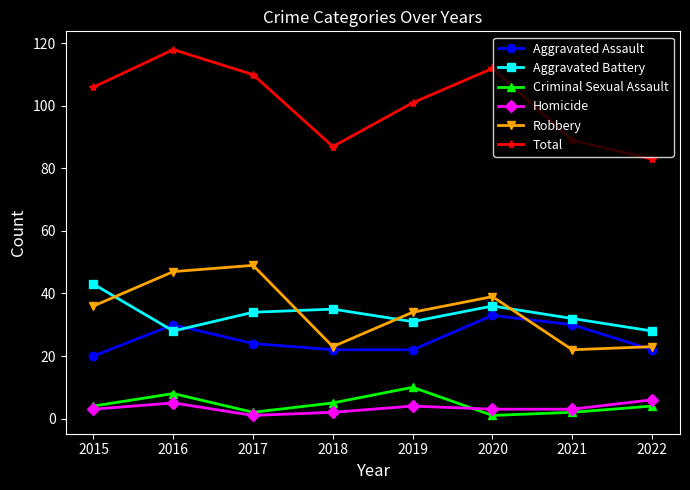

What are all the series names shown in the legend?

Aggravated Assault, Aggravated Battery, Criminal Sexual Assault, Homicide, Robbery, Total